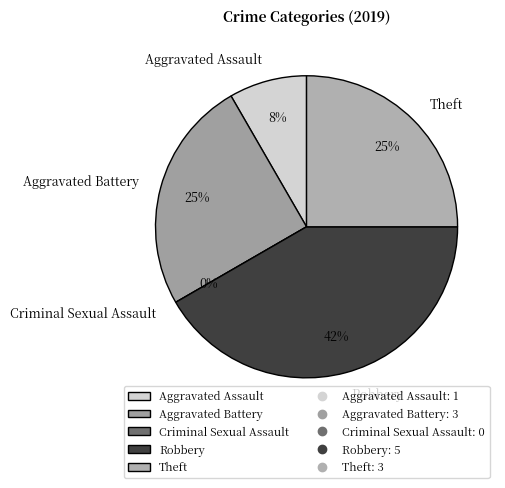

What is the change in value from Aggravated Assault to Aggravated Battery?

+2